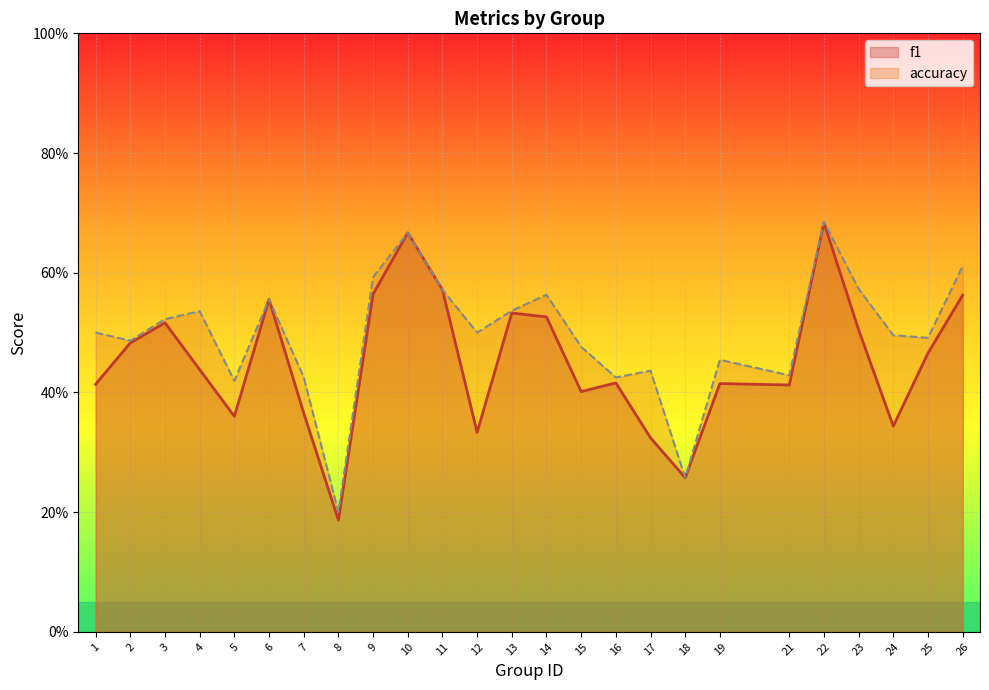

How many series are shown in this chart?

2